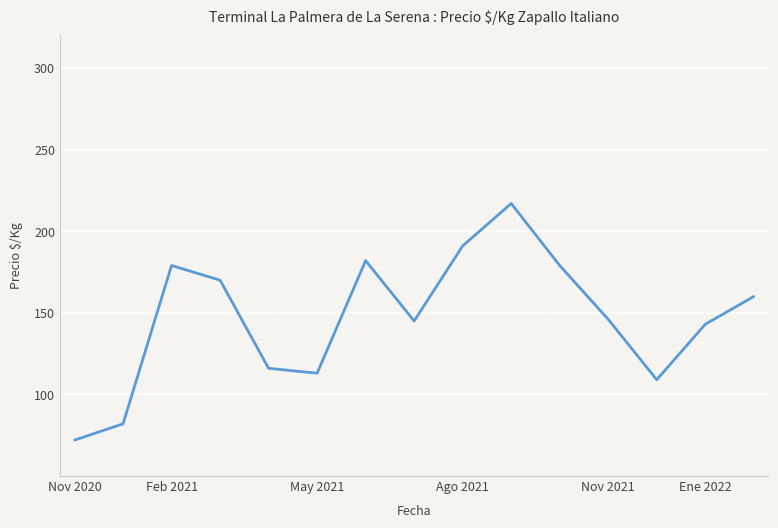

What is the maximum value shown in the chart?

217